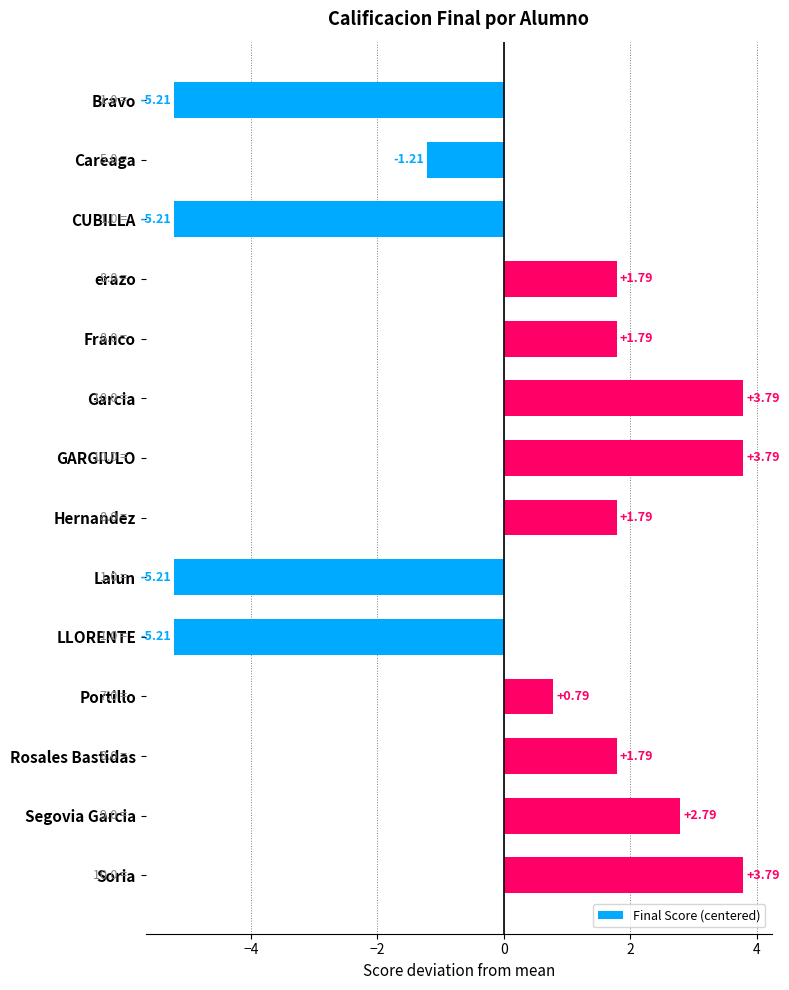

Between GARGIULO and CUBILLA, which is larger?

GARGIULO